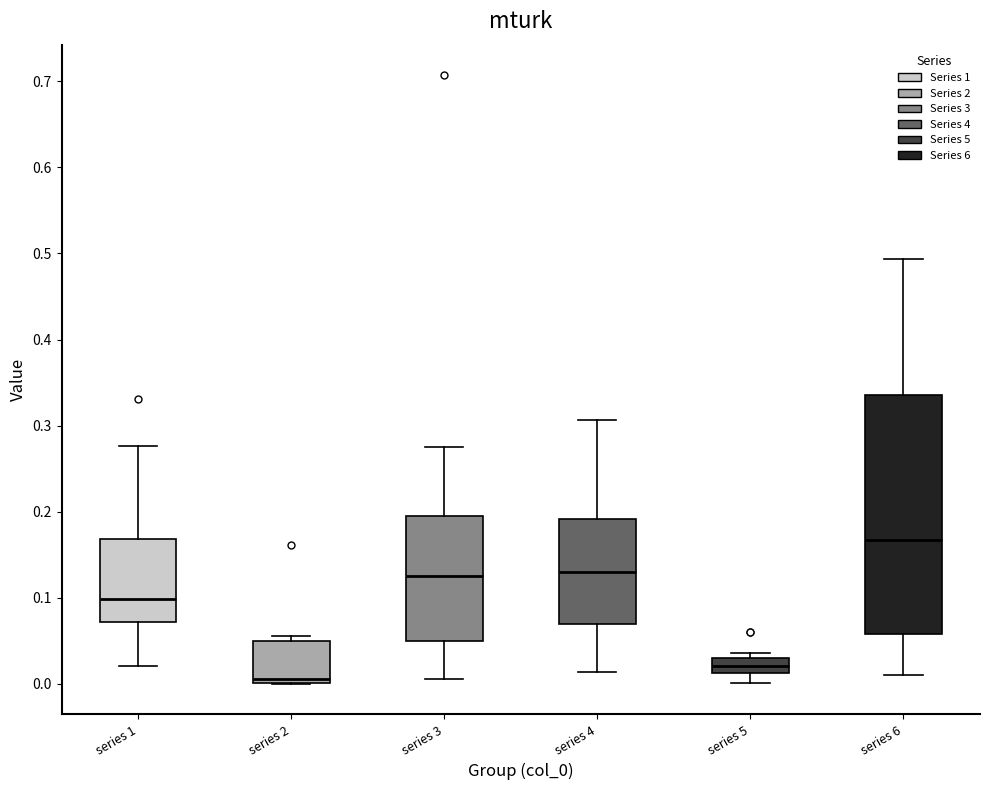

Reading left to right, read every box against the y-axis: the position of its median line, the range the box covers, and the ends of its whiskers. The values are not printed on the chart, so give them approximately, as read against the axis.

series 1: median 0.10, box 0.07 to 0.17, whiskers 0.02 to 0.28
series 2: median 0.01, box 0.00 to 0.05, whiskers 0.00 to 0.06
series 3: median 0.13, box 0.05 to 0.19, whiskers 0.01 to 0.28
series 4: median 0.13, box 0.07 to 0.19, whiskers 0.01 to 0.31
series 5: median 0.02, box 0.01 to 0.03, whiskers 0.00 to 0.04
series 6: median 0.17, box 0.06 to 0.34, whiskers 0.01 to 0.49